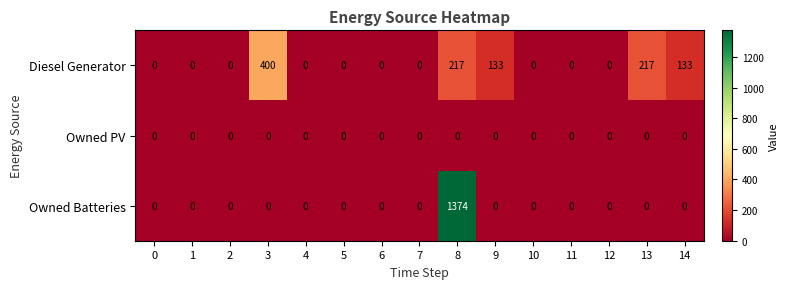

The Owned Batteries series shows 0 at 12. True or false?

True